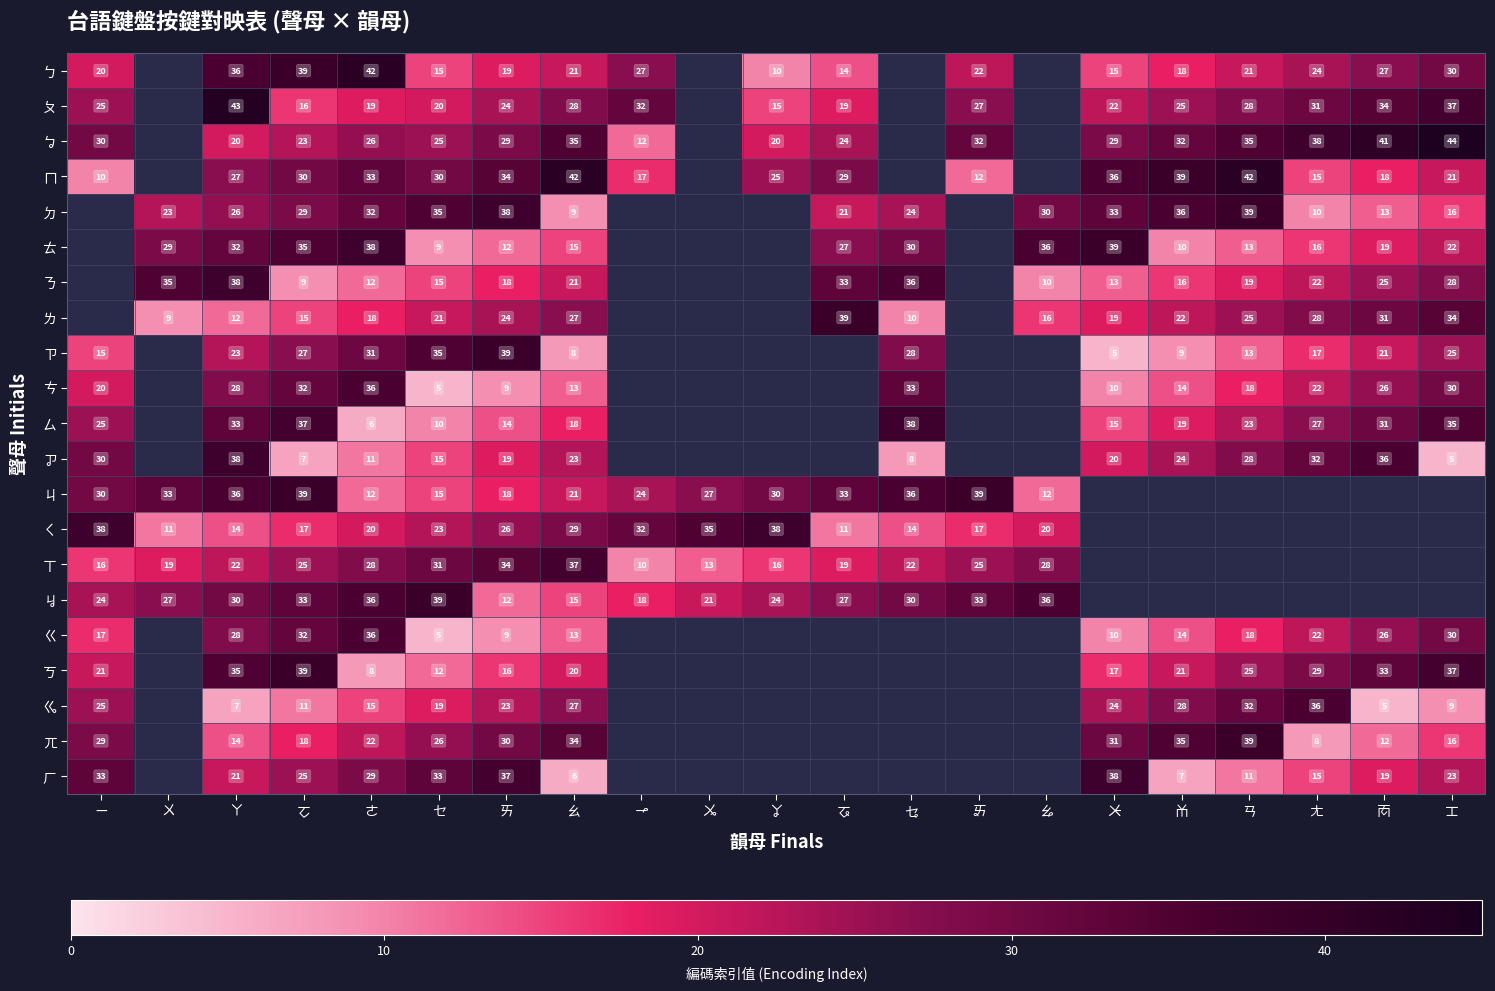

Is it true that ㄘ equals 3 at ㆨ?

False